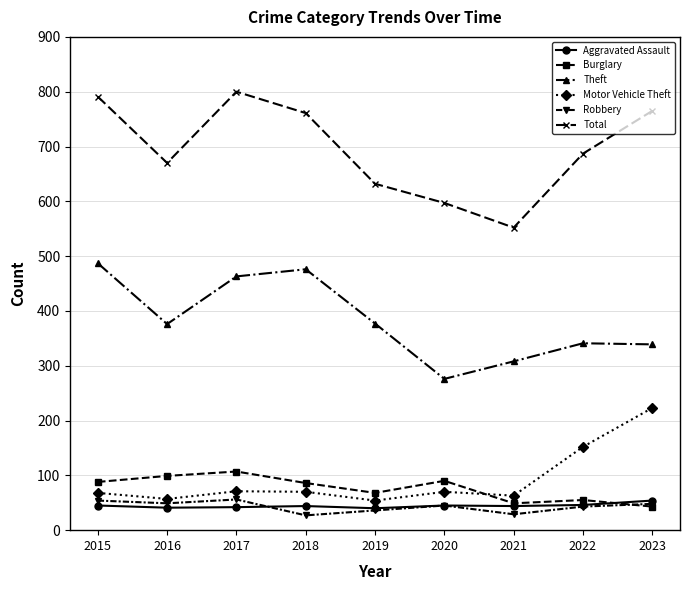

At which category does Total reach its first local peak?

2017